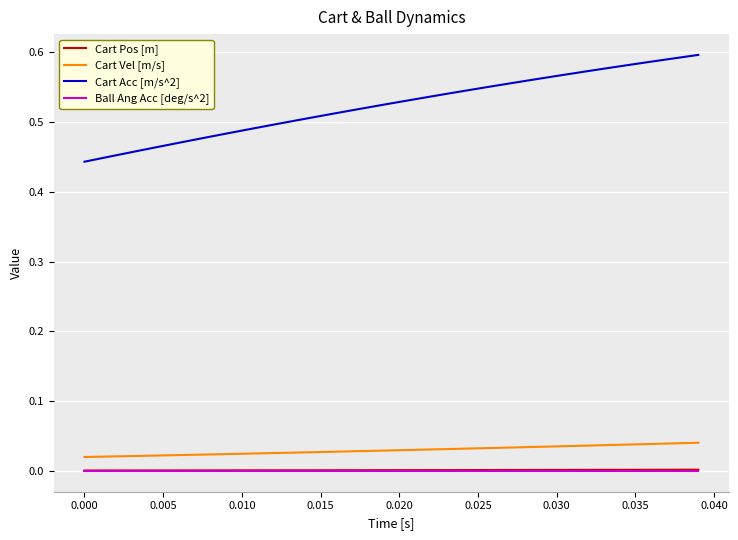

Which series has the largest total across all categories?

Cart Acc [m/s^2]